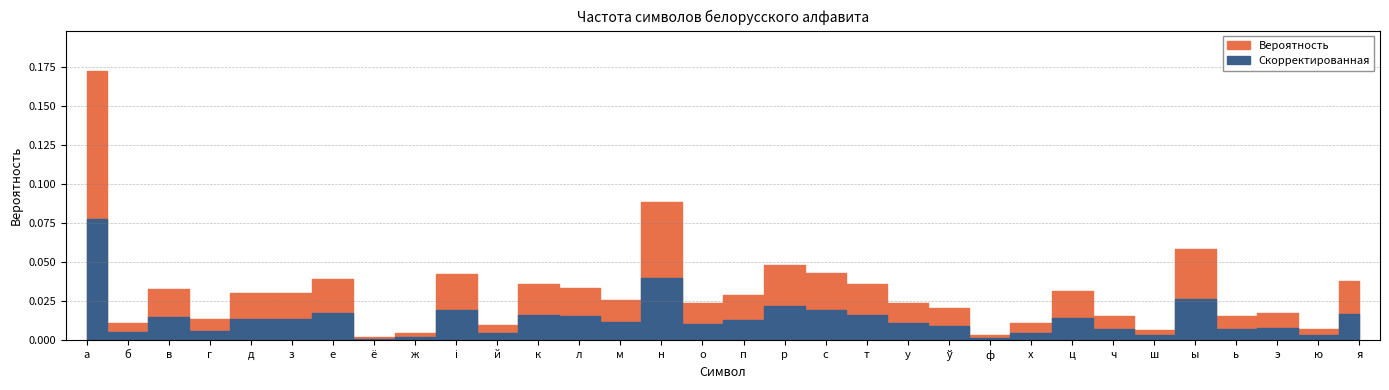

How many interior local valleys (lower than both neighbors) does the data have?

11